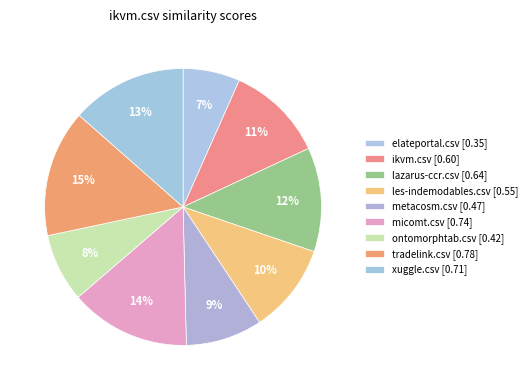

The micomt.csv slice represents 2% of the pie. True or false?

False